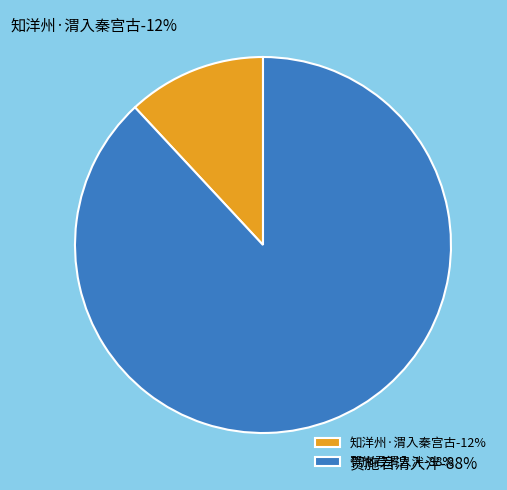

What percentage is NOT represented by 知洋州·渭入秦宫古?

88.1%